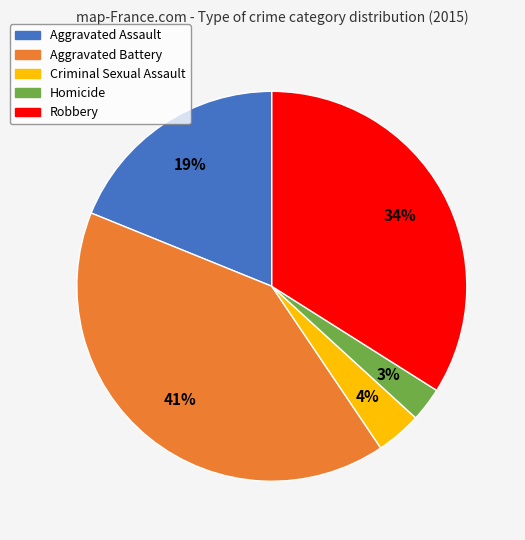

To the nearest percent, what portion does Criminal Sexual Assault represent?

4%